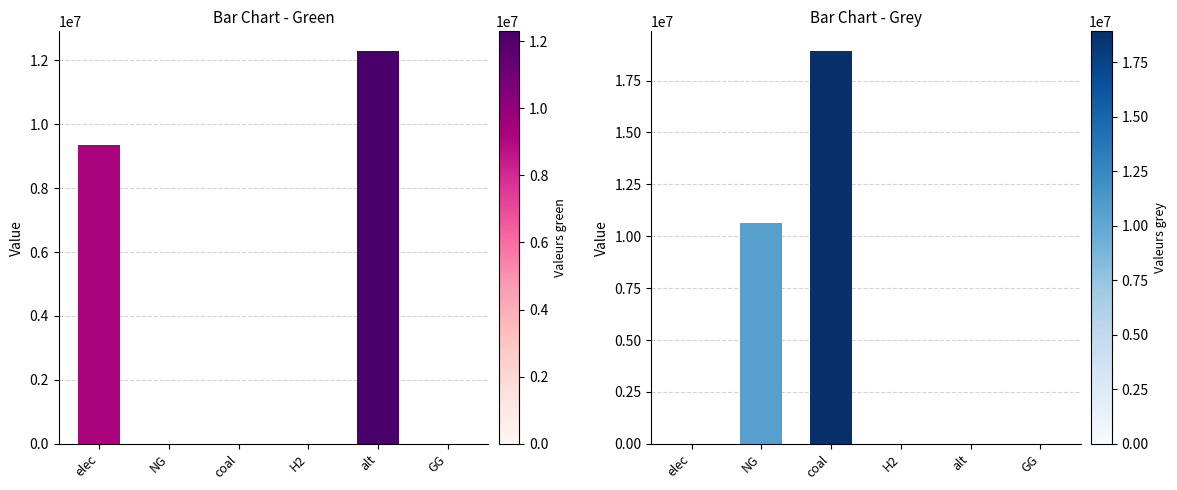

The green series shows -3965551.2 at NG. True or false?

False